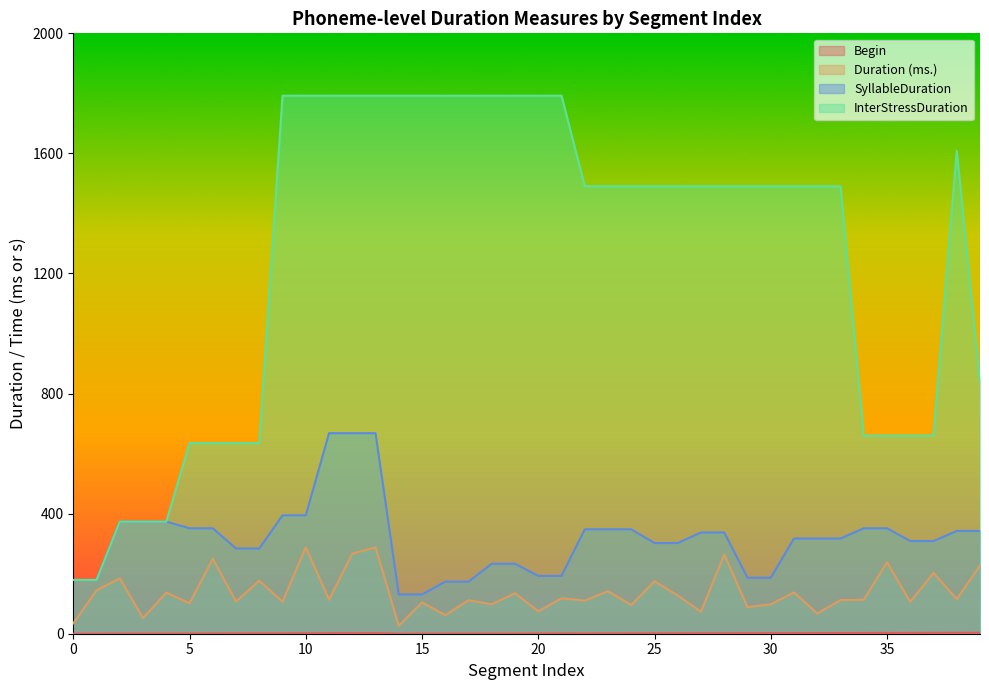

How many lines are shown in the chart?

4